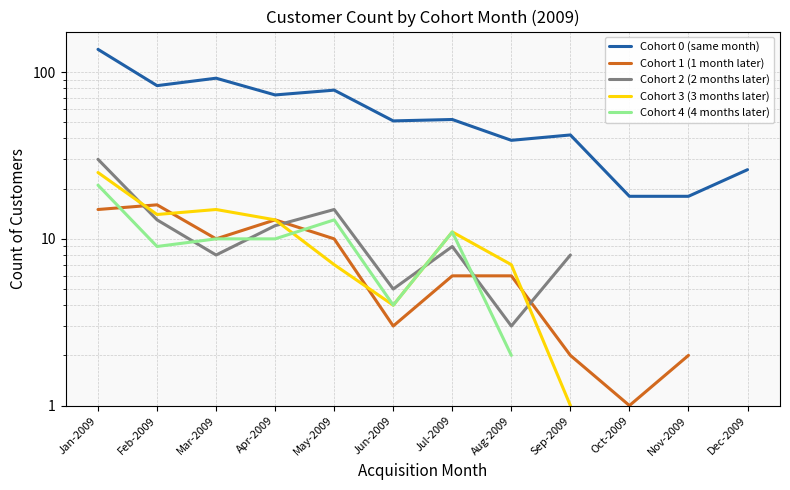

What is the label of the 8th point from the right?

May-2009